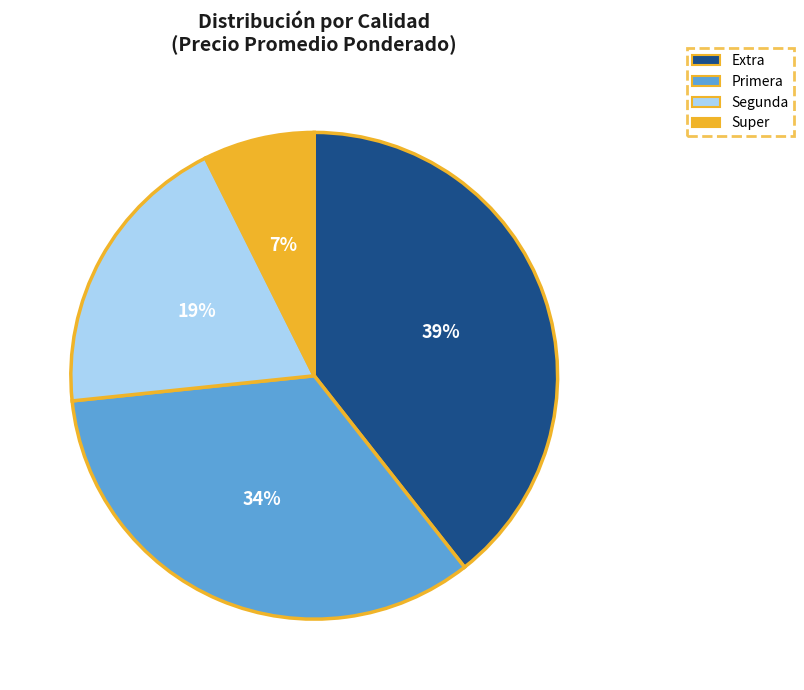

The Extra slice represents 39% of the pie. True or false?

True